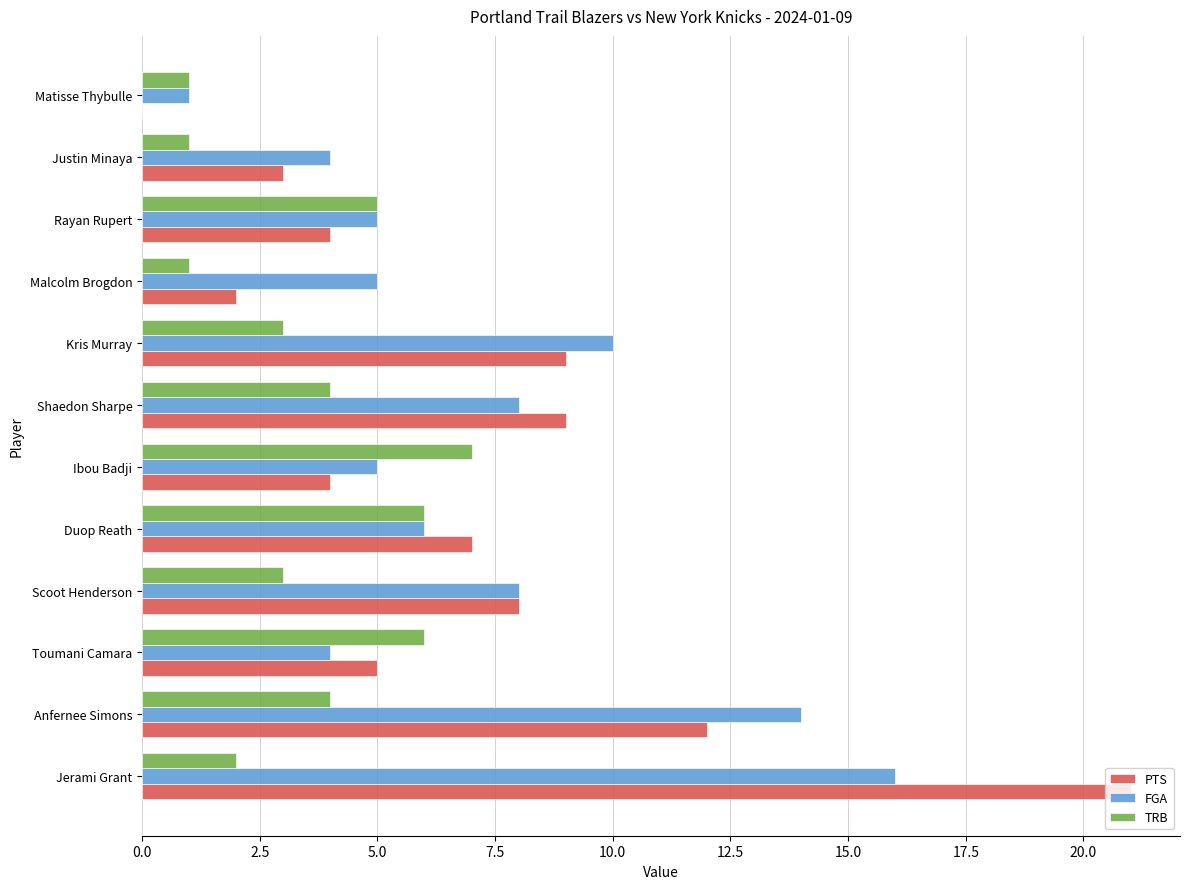

What is the highest value of the PTS series?

21